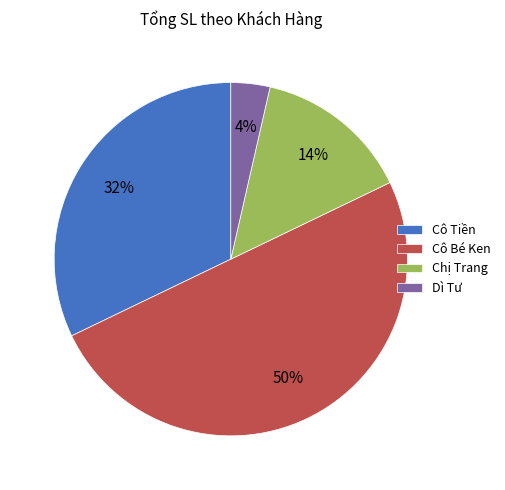

Rank the categories by value from highest to lowest.

Cô Bé Ken, Cô Tiền, Chị Trang, Dì Tư